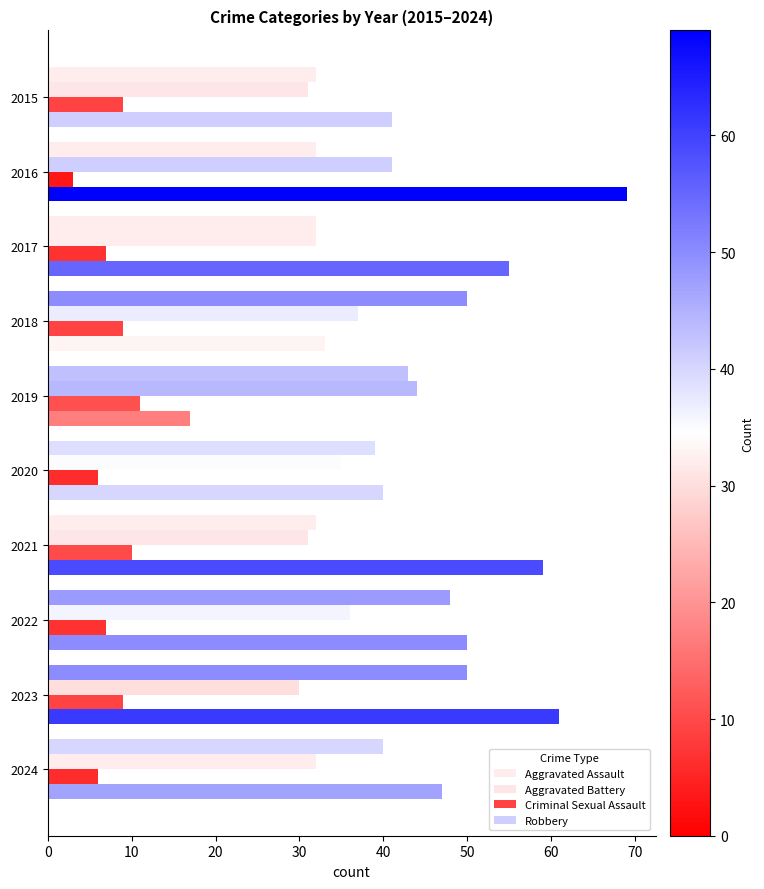

How many distinct data groups are displayed?

4